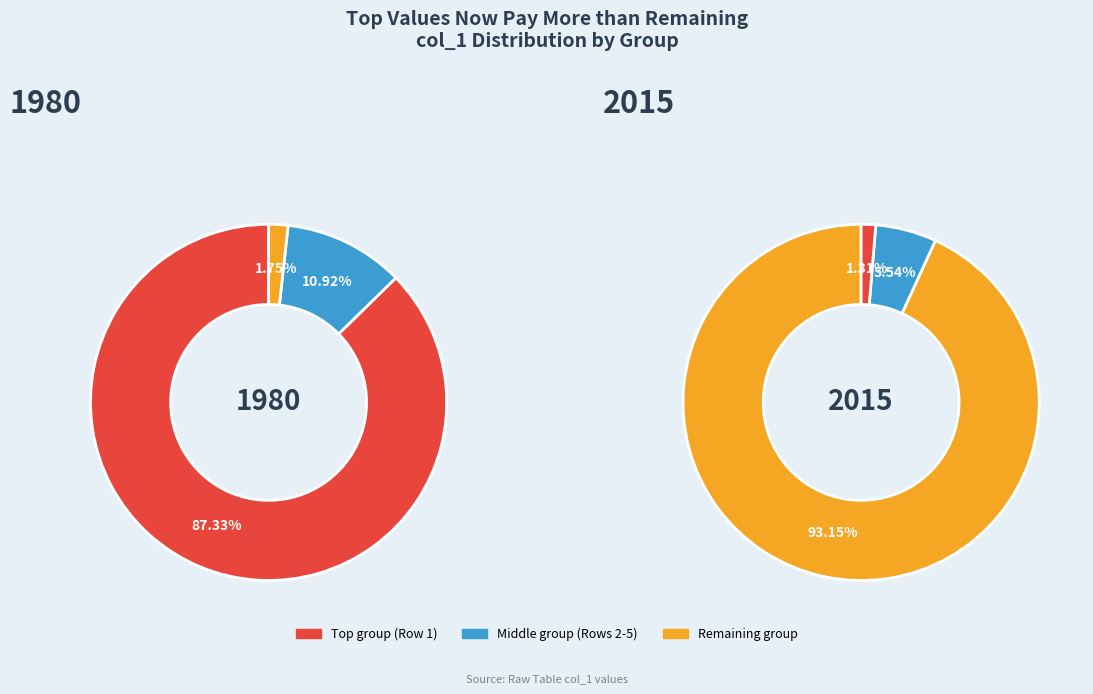

Is it true that Row 11 is 0% of the pie?

True